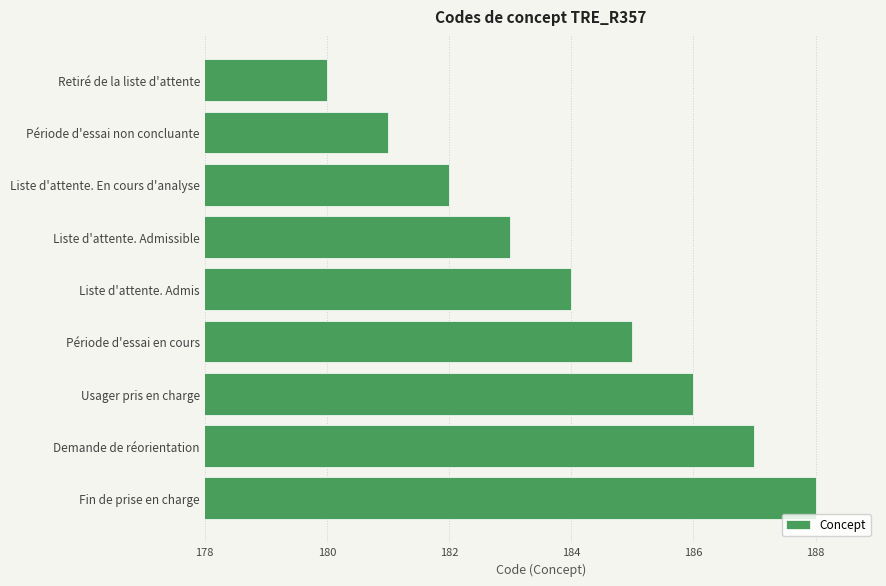

Which label corresponds to the smallest value in the chart?

Retiré de la liste d'attente